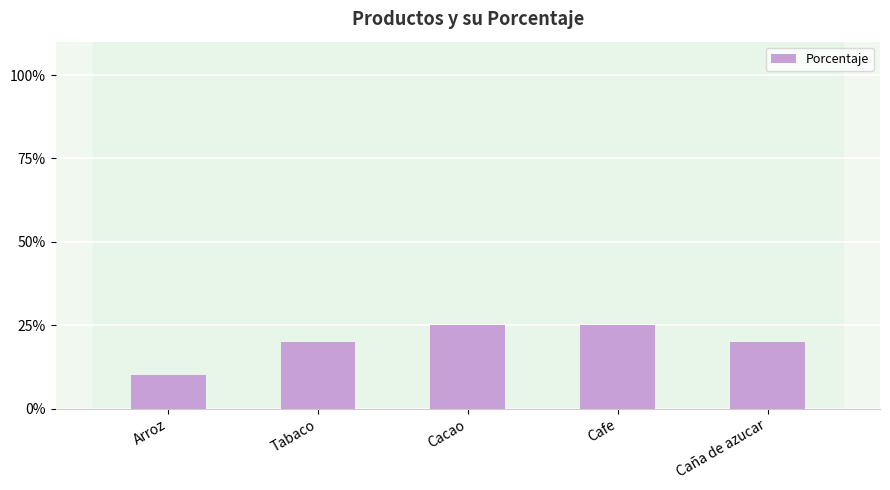

How many values are between 20 and 25?

4